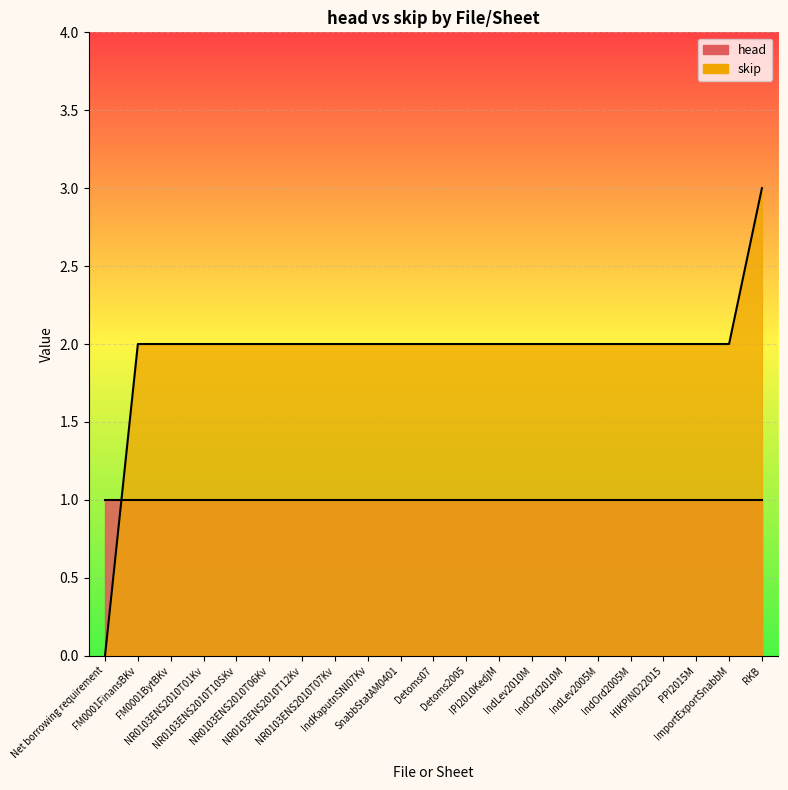

Between IndOrd2005M and FM0001BytBKv, which is larger?

IndOrd2005M